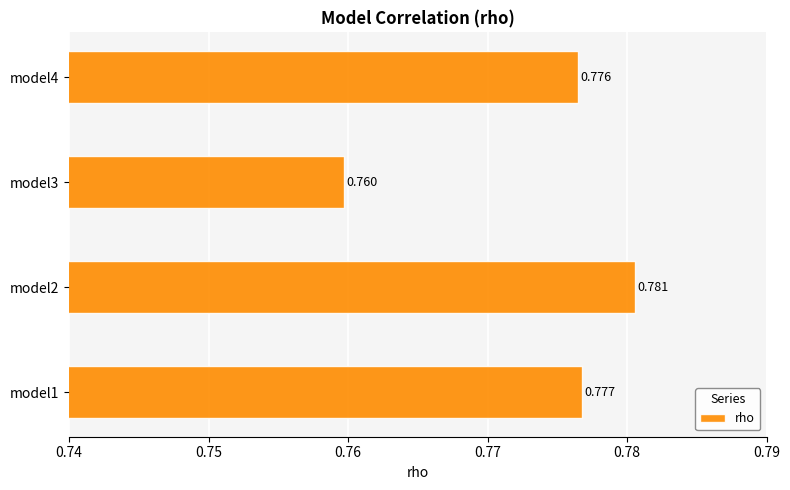

Rank the categories by value from highest to lowest.

model2, model1, model4, model3